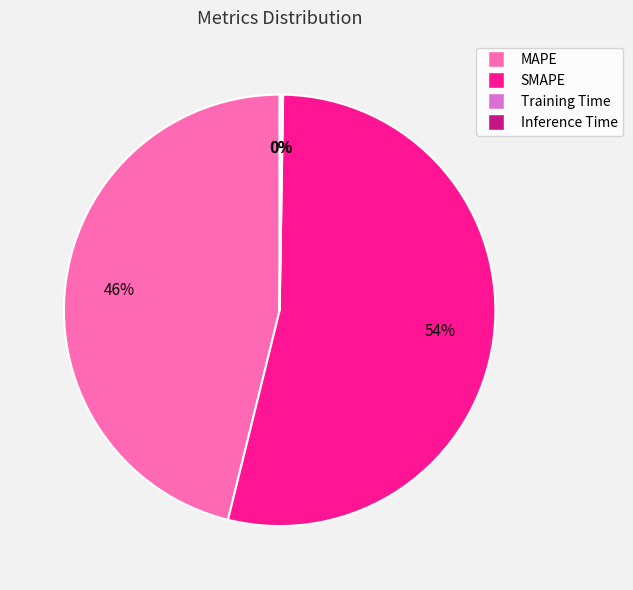

Which slice represents more than half of the pie?

SMAPE